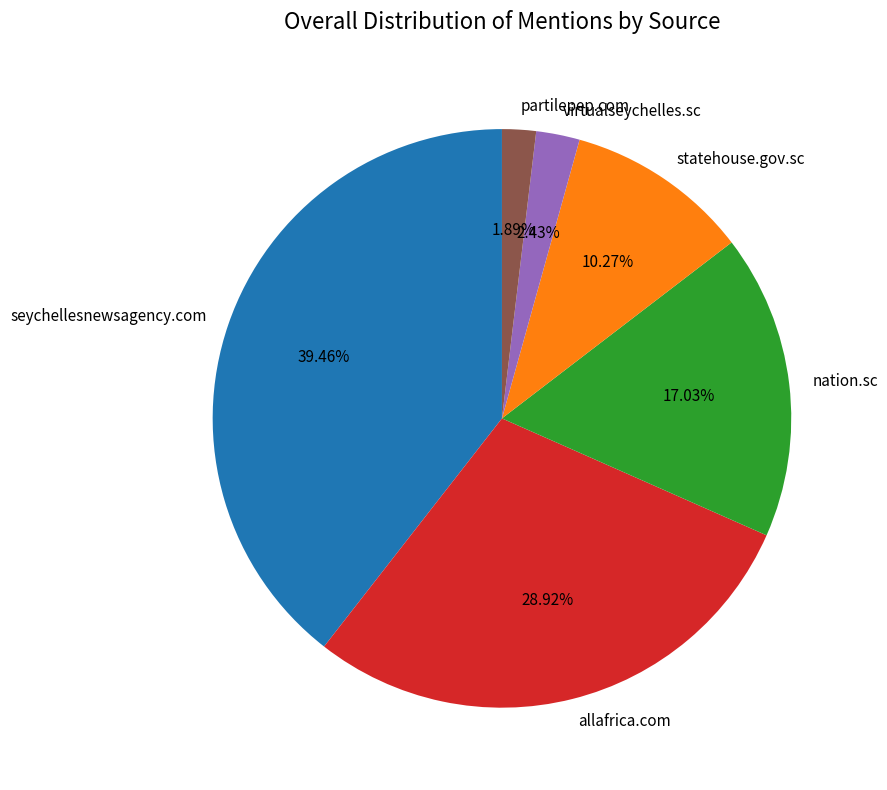

What is the smallest slice in the pie chart?

partilepep.com